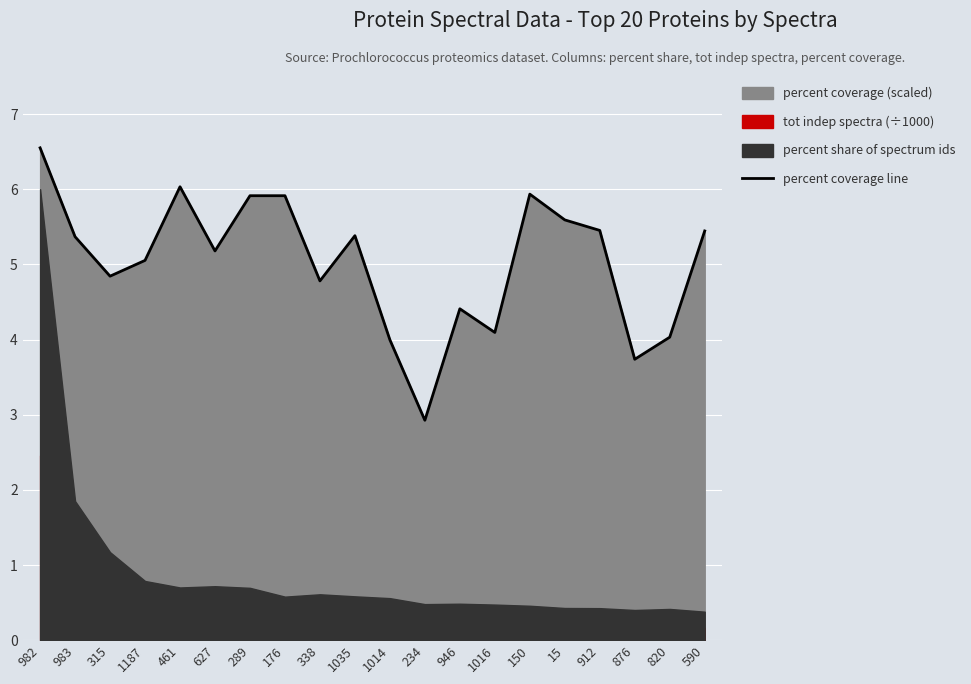

What is the change in value from 1014 to 590?

+1.4